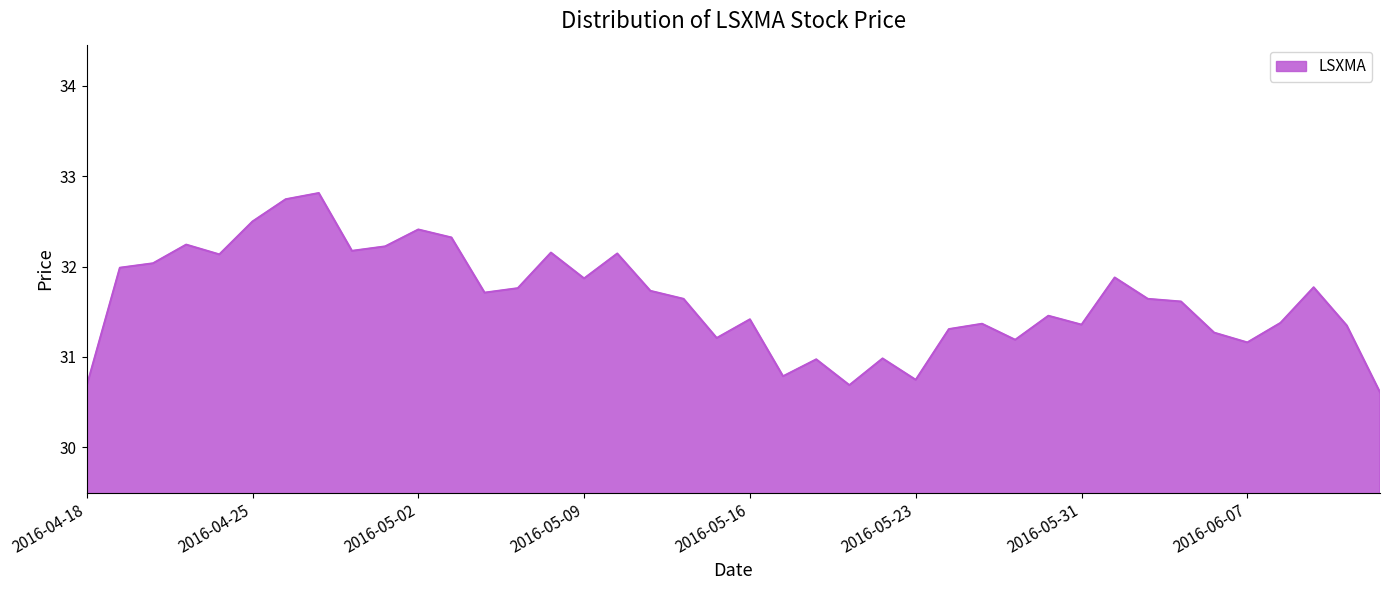

What is the minimum value shown in the chart?

30.6